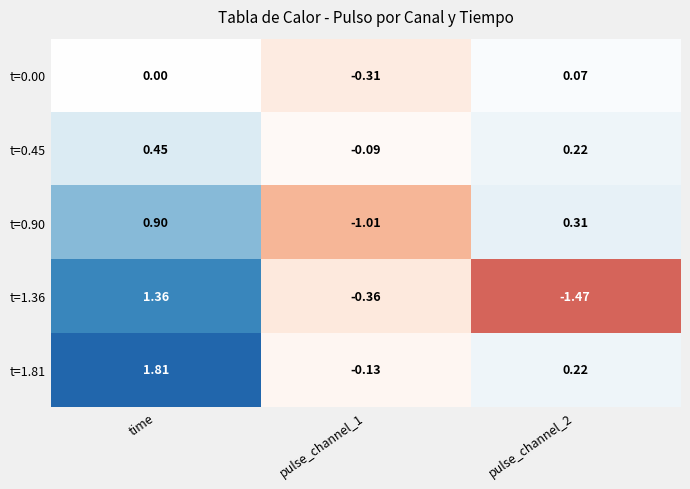

At which label does t=0.90 first exceed 0?

time